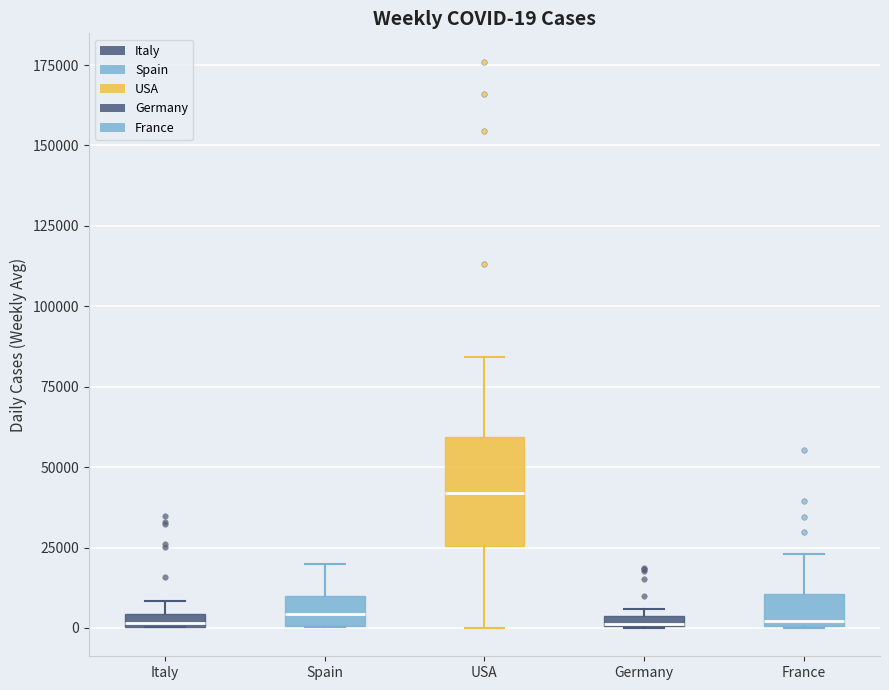

Which box is the tallest, from its lower edge to its upper edge?

USA